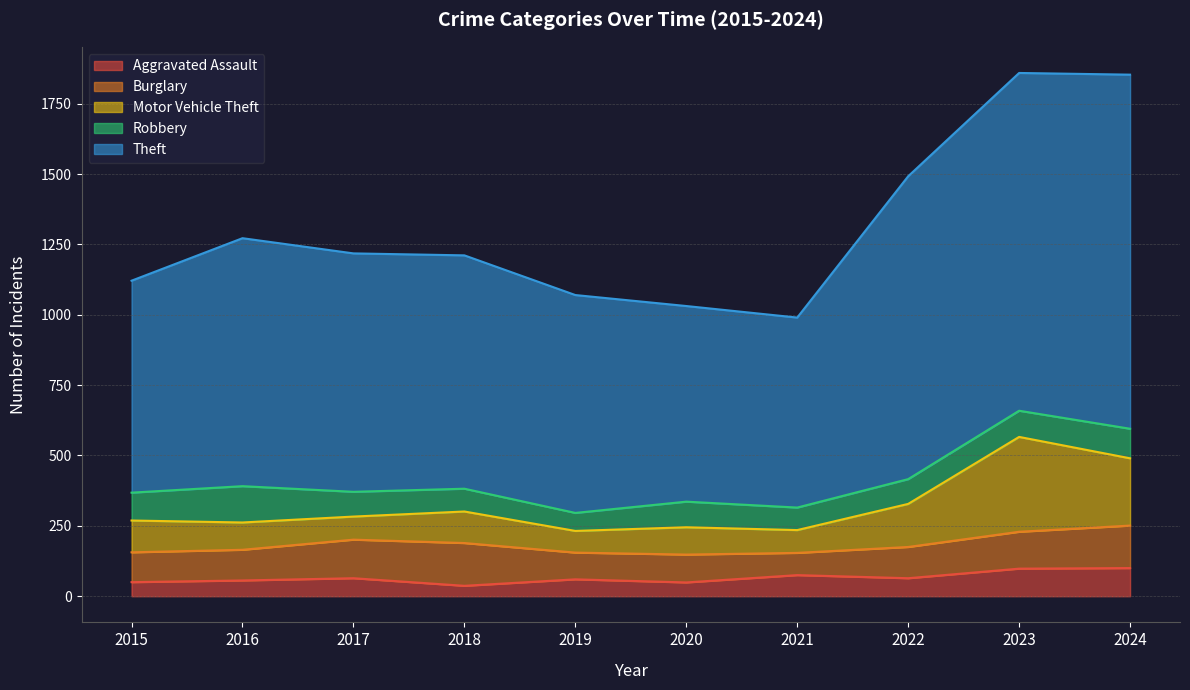

What is the maximum value shown in the chart?

1859